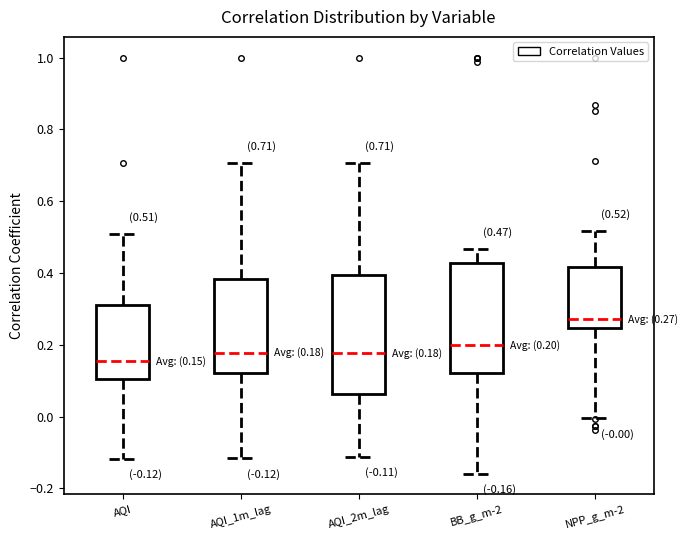

Which box has the lowest median line?

AQI